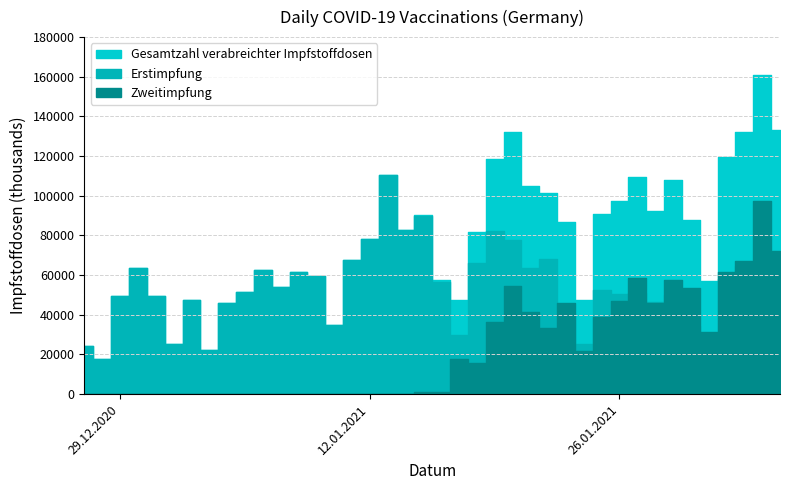

Reading right to left, what are all the values shown in this chart?

Erstimpfung: 61193	63530	64791	57967	25752	34359	49984	46381	50803	50632	52272	25458	40464	68046	63666	77601	82351	66163	29786	56315	89621	82898	110533	78203	67396	35103	59818	61546	53944	62363	51634	45727	22405	47665	25336	49606	63350	49291	17806	24083
Zweitimpfung: 71929	97499	67218	61560	31117	53652	57783	45895	58567	46905	38769	21834	46118	33575	41317	54572	36450	15743	17771	1021	846	0	0	0	0	0	0	0	0	0	0	0	0	0	0	0	0	0	0	0
Gesamtzahl verabreichter Impfstoffdosen: 133122	161029	132009	119527	56869	88011	107767	92276	109370	97537	91041	47292	86582	101621	104983	132173	118801	81906	47557	57336	90467	82898	110533	78203	67396	35103	59818	61546	53944	62363	51634	45727	22405	47665	25336	49606	63350	49291	17806	24083